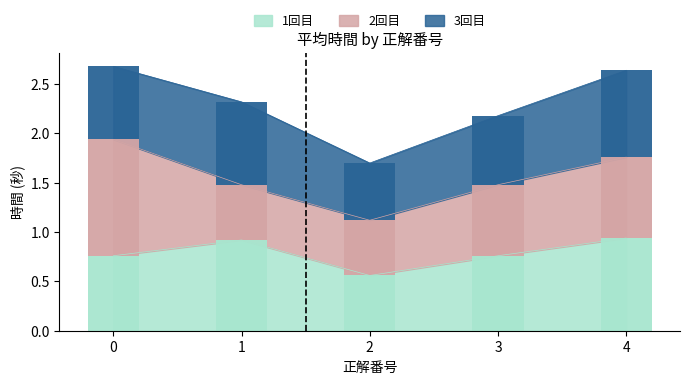

What is the value of the 3回目 bar at the 3rd from the left?

0.6